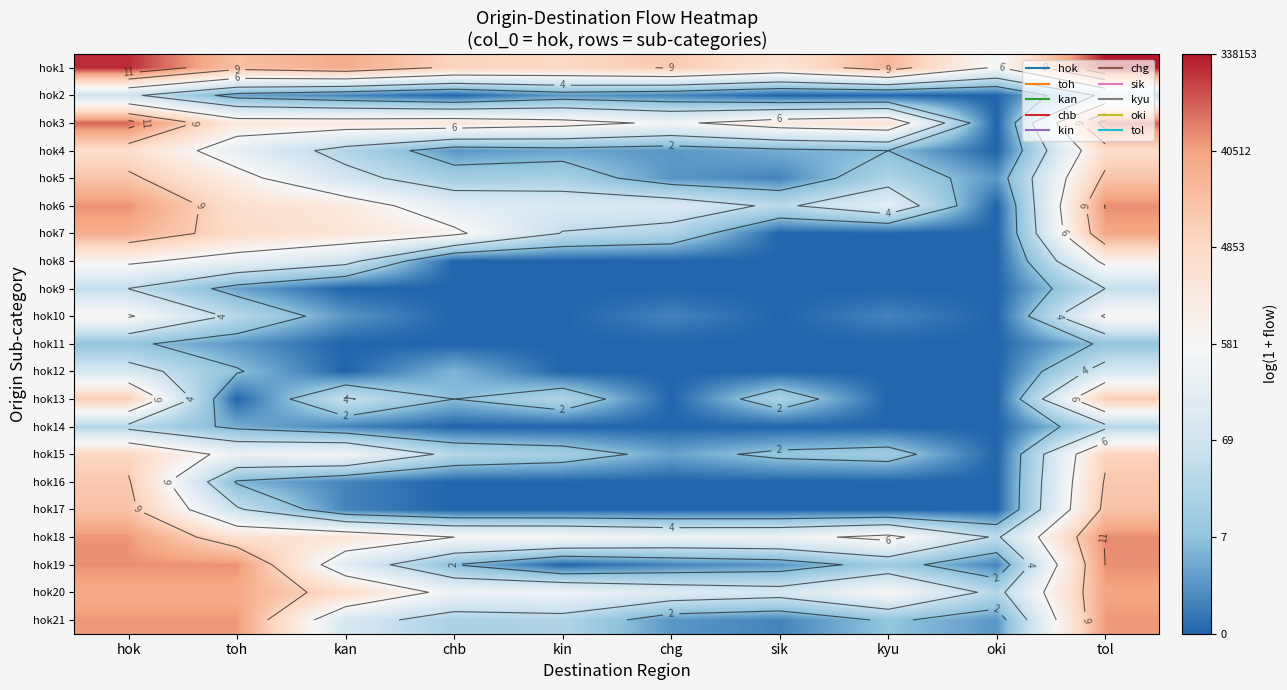

Count the number of data series in this chart.

21